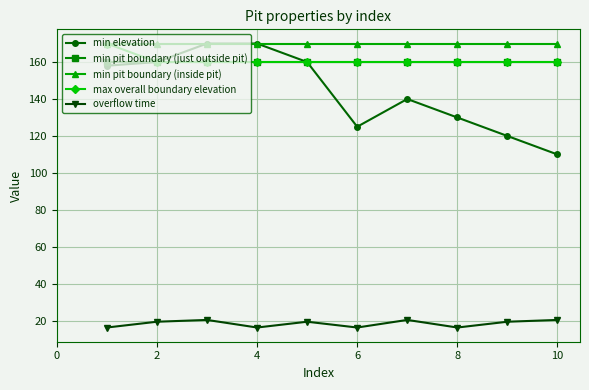

Reading left to right, extract all data points from this chart.

min elevation: 158.0	160.0	170.0	170.0	160.0	125.0	140.0	130.0	120.0	110.0
min pit boundary (just outside pit): 160.0	160.0	160.0	160.0	160.0	160.0	160.0	160.0	160.0	160.0
min pit boundary (inside pit): 170.0	170.0	170.0	170.0	170.0	170.0	170.0	170.0	170.0	170.0
max overall boundary elevation: 170.0	160.0	160.0	160.0	160.0	160.0	160.0	160.0	160.0	160.0
overflow time: 16.4	19.6	20.5	16.4	19.6	16.4	20.5	16.4	19.6	20.5